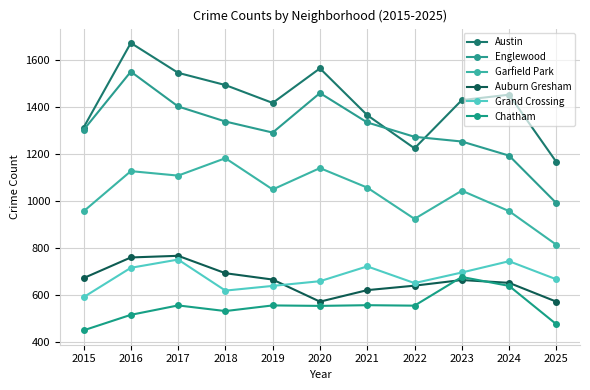

What is the sum of all Auburn Gresham values?

7290